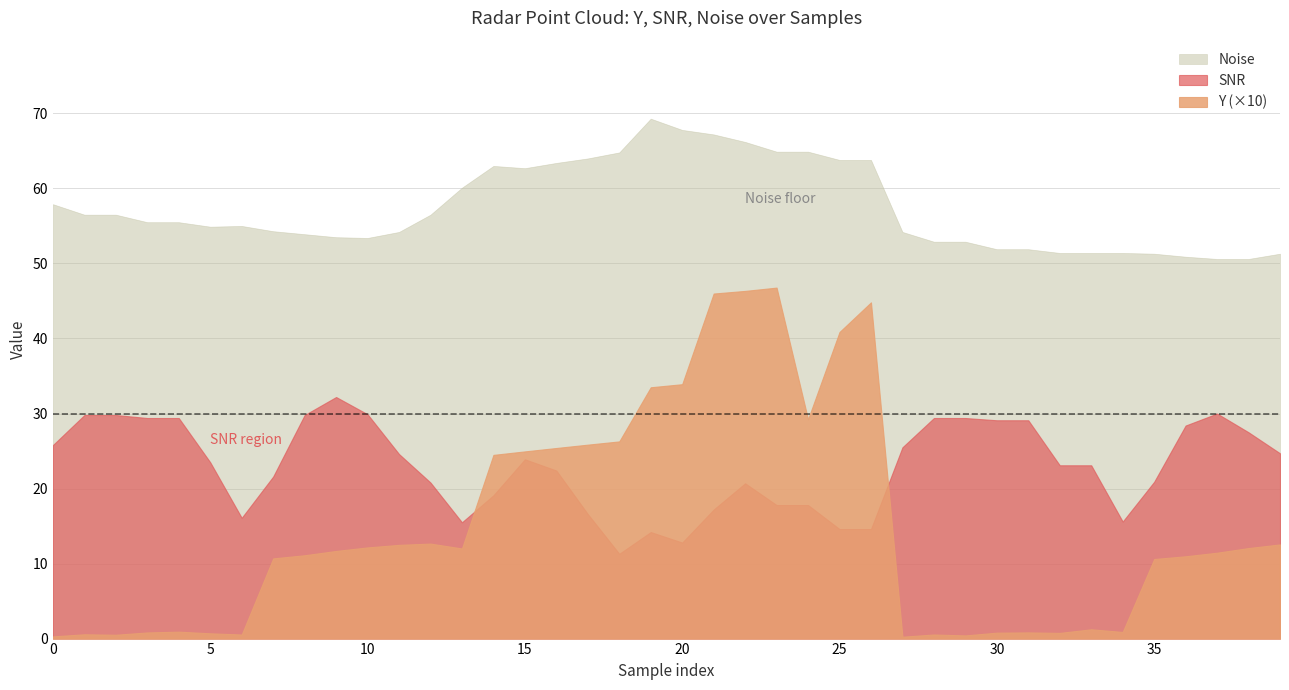

How many categories are shown in the chart?

40